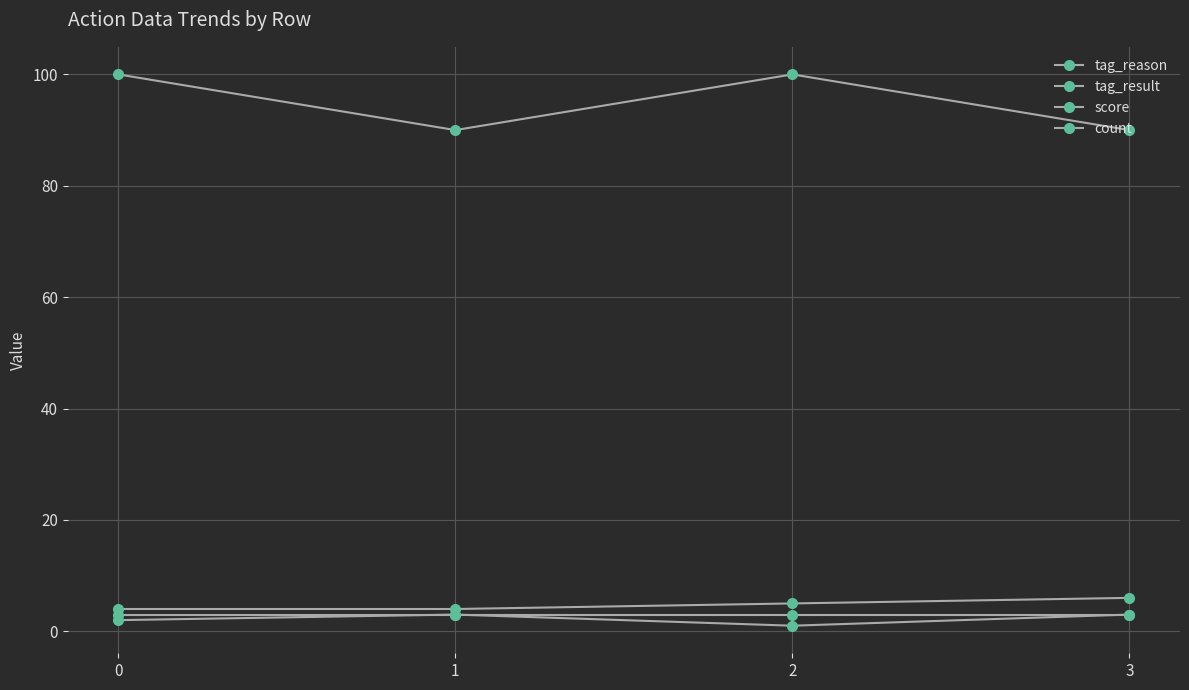

What is the minimum value for score?

90